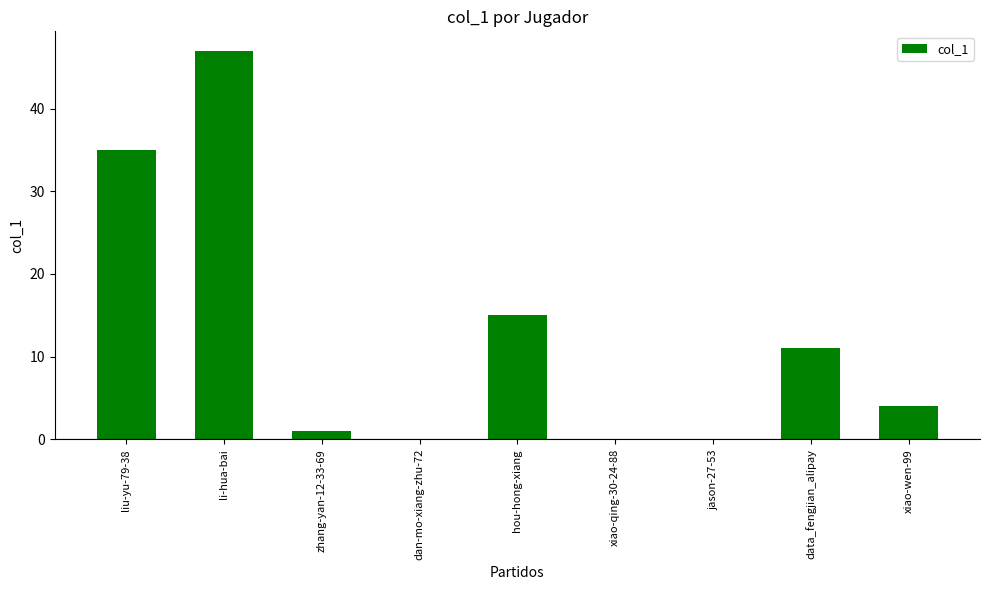

What is the sum of the values at data_fengjian_alipay and zhang-yan-12-33-69?

12